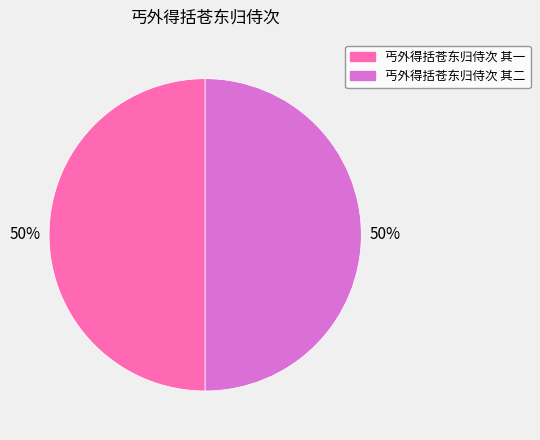

How many slices are in this pie chart?

2